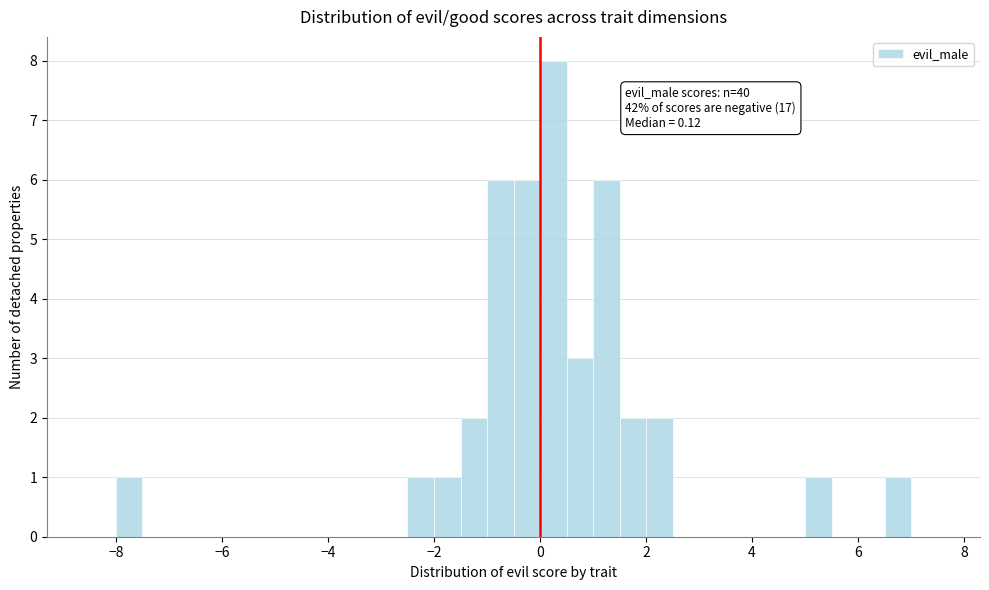

Read against the x-axis, roughly where is the centre of the tallest bar?

0.2